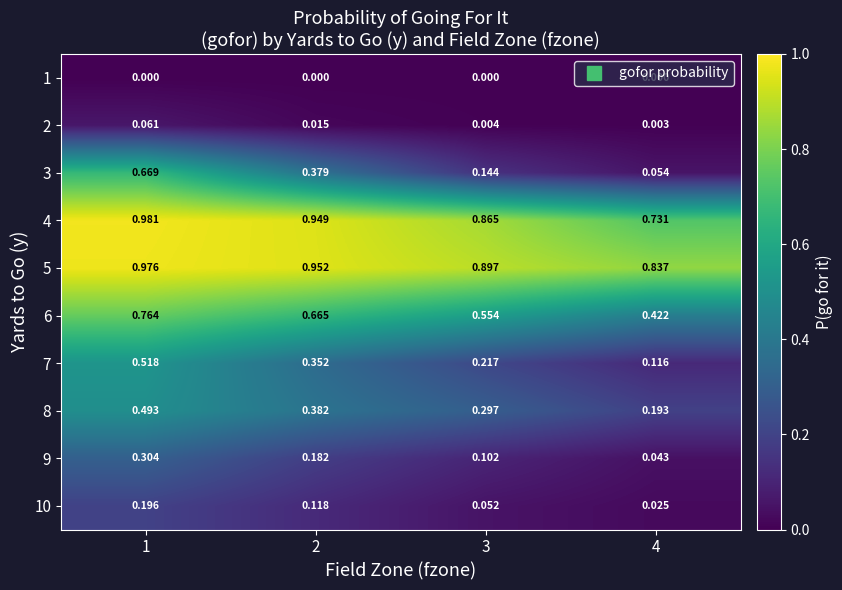

Is the value of 2 at 1 greater than the value of 7 at 4?

No